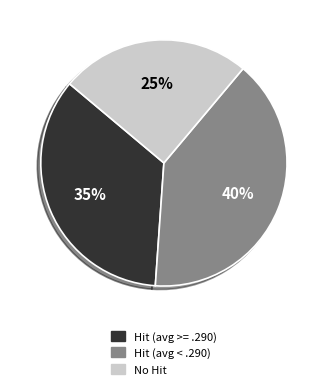

To the nearest percent, what is the difference between the largest and smallest slice percentages?

15%